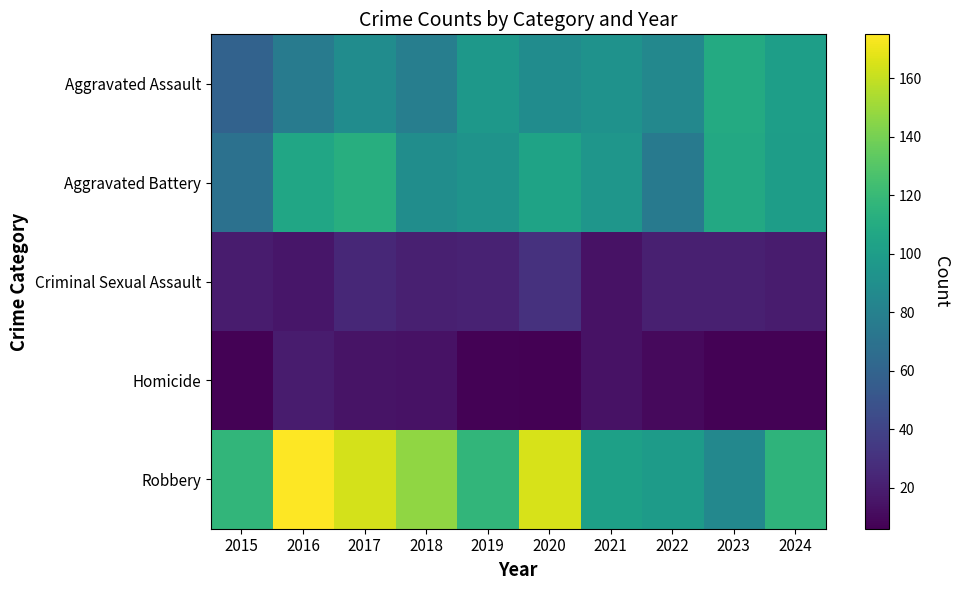

Which series has the largest total across all categories?

Robbery